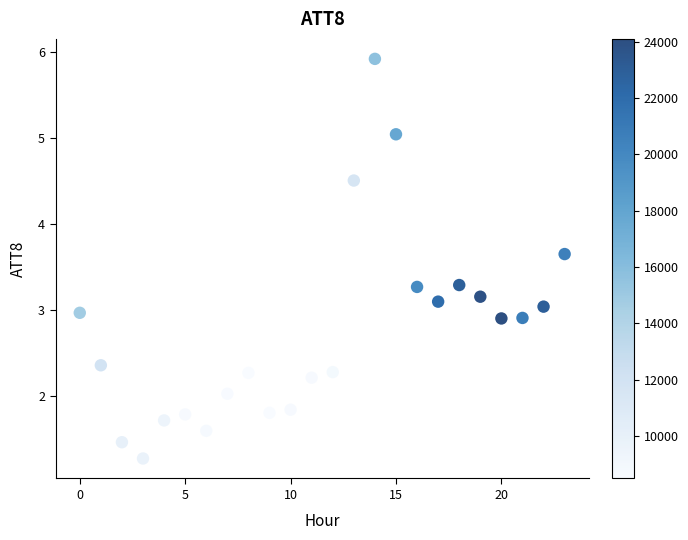

What is the range of Y values (max minus min)?

4.6